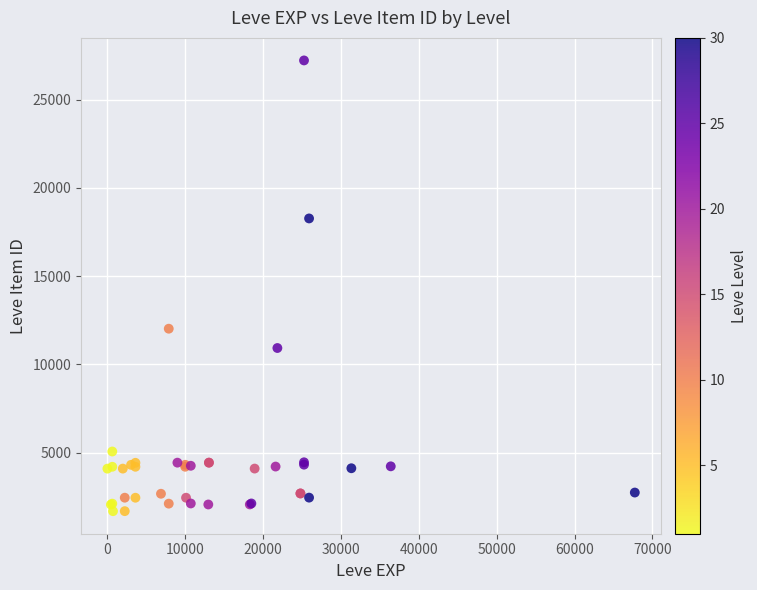

What Y value in the scatter plot is closest to 14448?

12018